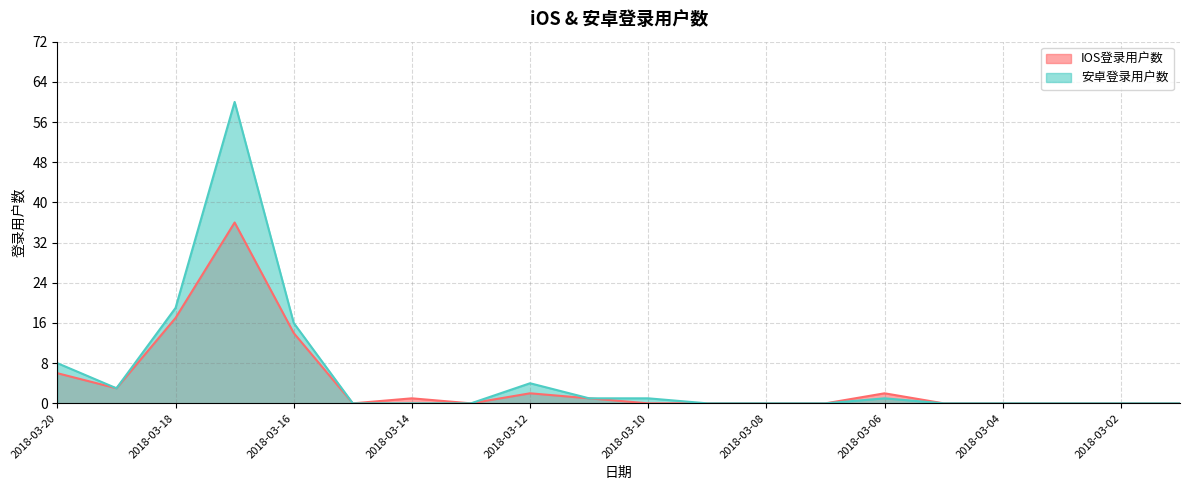

List the series in order of their overall mean, highest first.

安卓登录用户数, IOS登录用户数